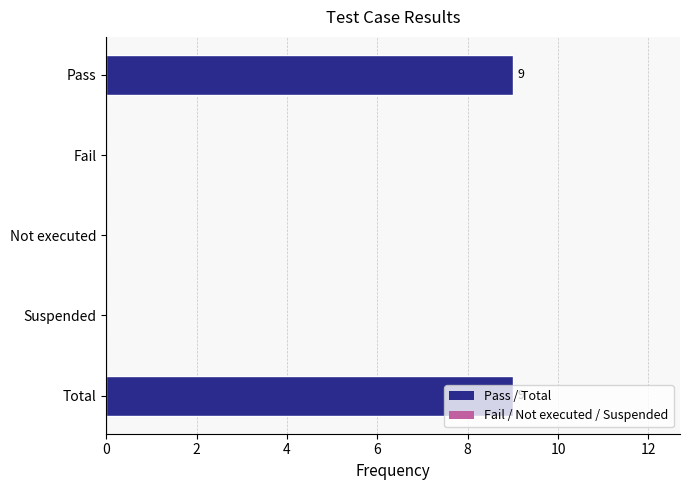

How many distinct data groups are displayed?

1